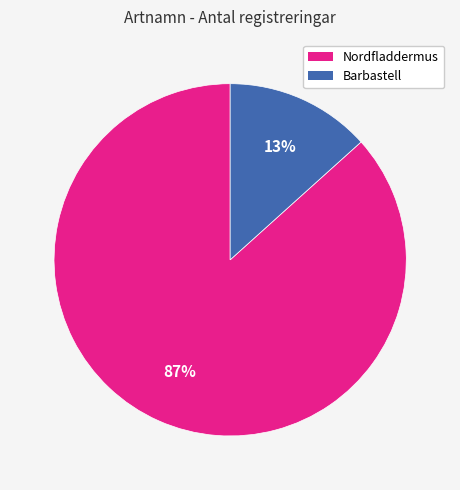

Combined, do Barbastell and Nordfladdermus account for over 50%?

Yes